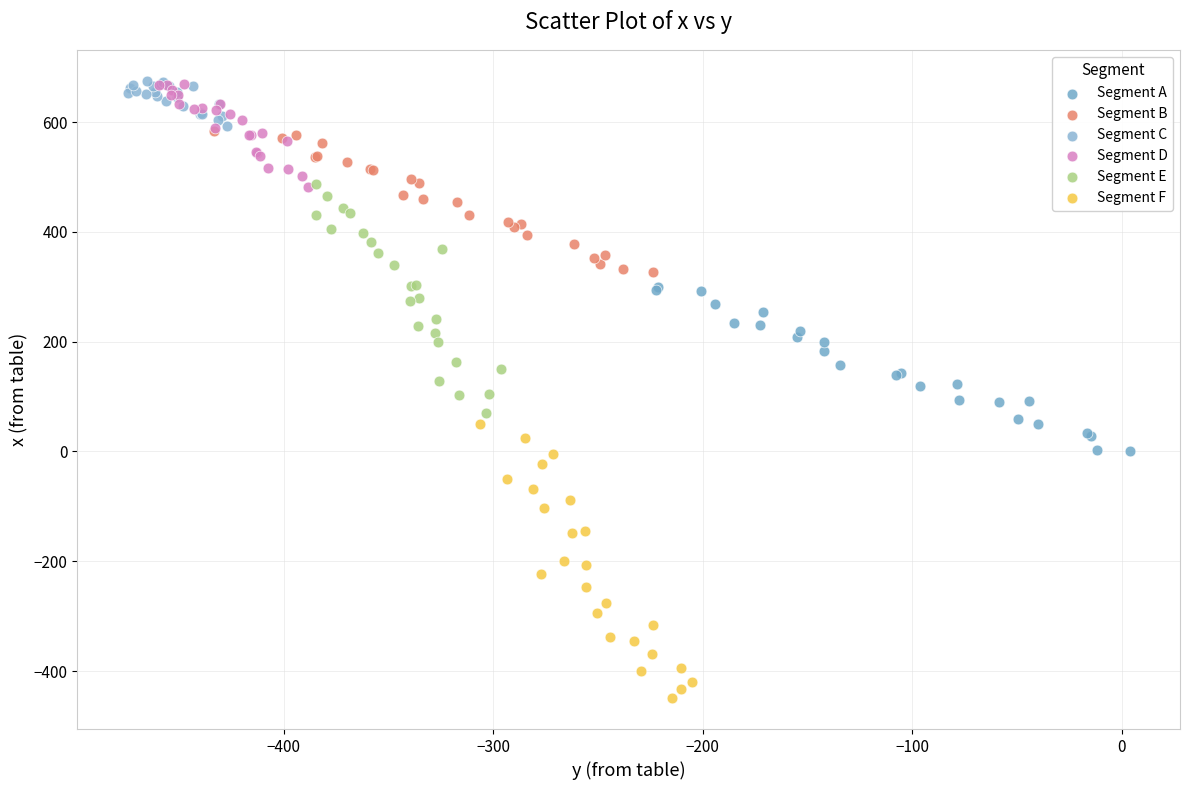

Which series reaches the minimum Y coordinate?

Segment F